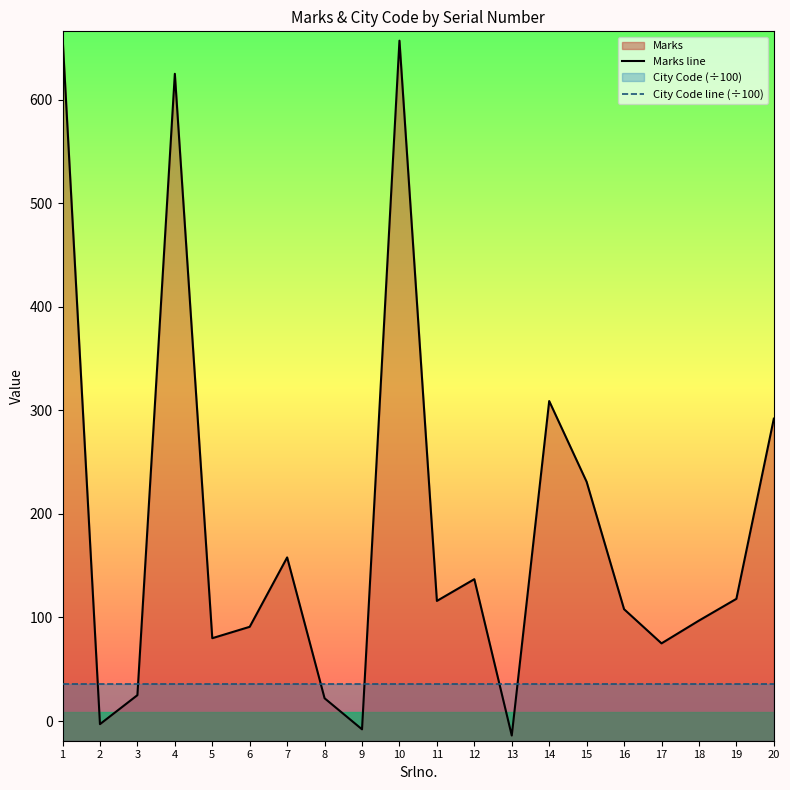

Where is Marks line nearest to the value 323?

14